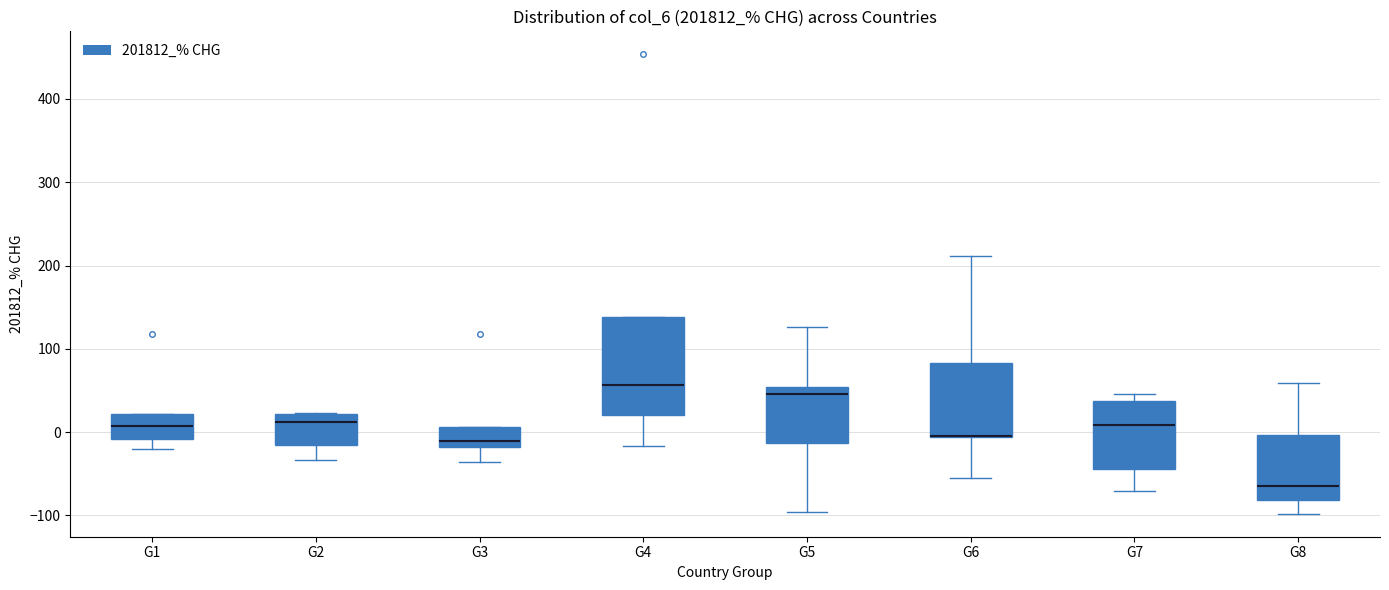

Reading left to right, read every box against the y-axis: the position of its median line, the range the box covers, and the ends of its whiskers. The values are not printed on the chart, so give them approximately, as read against the axis.

G1: median 10, box -10 to 20, whiskers -20 to 20
G2: median 10, box -20 to 20, whiskers -30 to 20
G3: median -10, box -20 to 10, whiskers -40 to 10
G4: median 60, box 20 to 140, whiskers -20 to 140
G5: median 50 (just below the box's upper edge), box -10 to 50, whiskers -100 to 130
G6: median 0 (drawn on the box's lower edge), box -10 to 80, whiskers -50 to 210
G7: median 10, box -40 to 40, whiskers -70 to 50
G8: median -60, box -80 to 0, whiskers -100 to 60